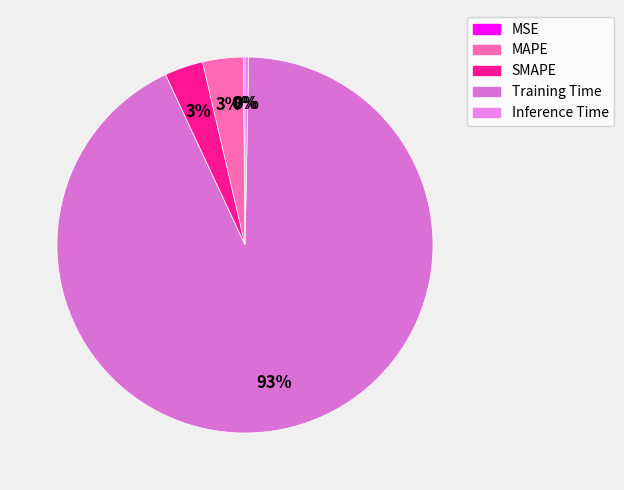

What is the largest slice in the pie chart?

Training Time